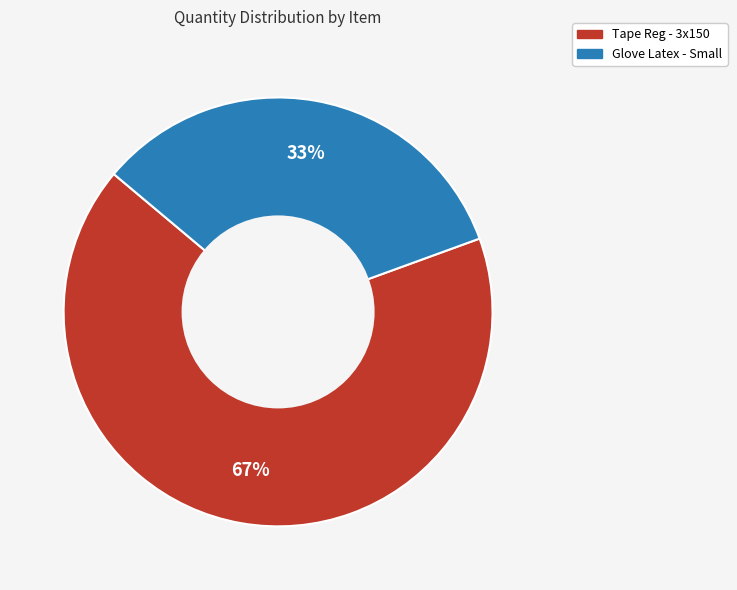

To the nearest percent, what percentage of the pie is Tape Reg - 3x150?

67%